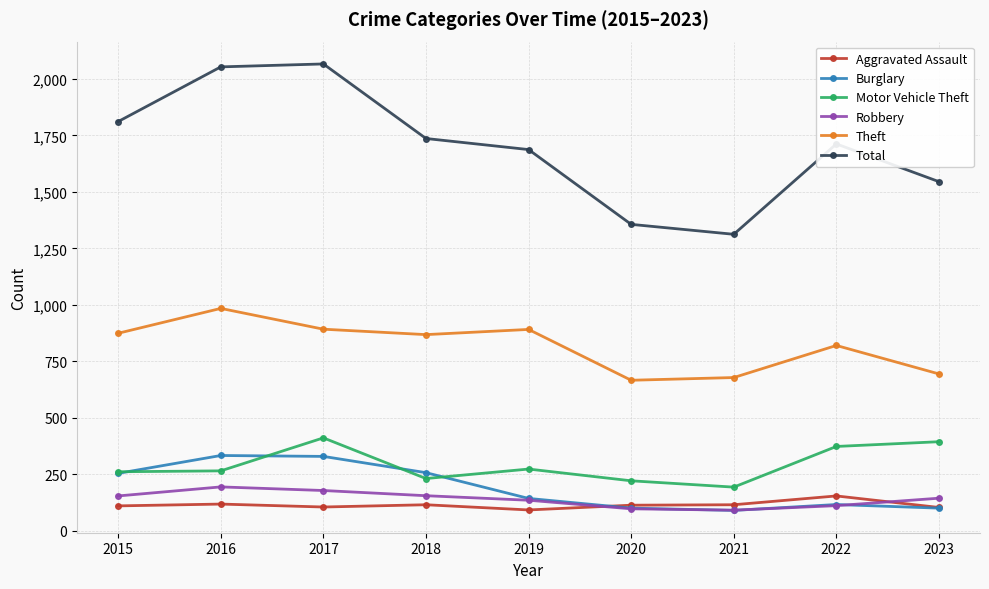

At which label does Theft reach its peak?

2016